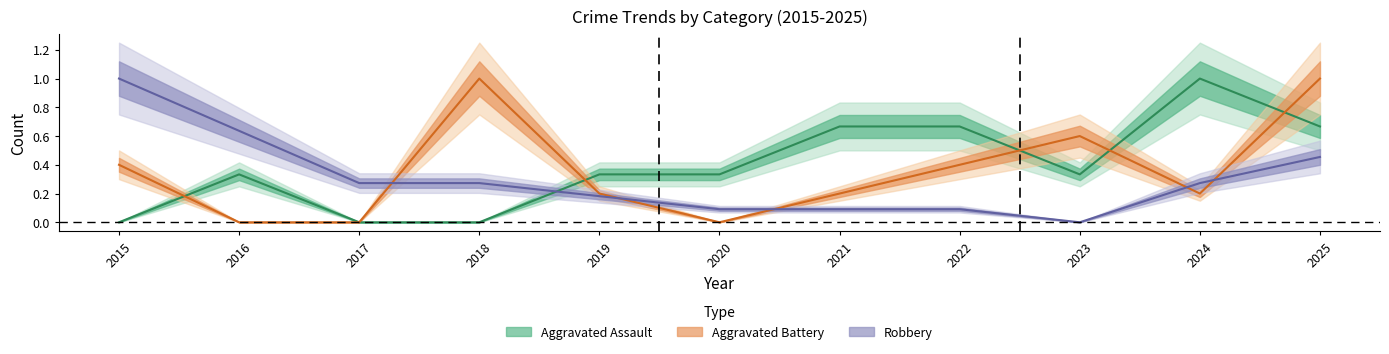

How many positive values does the Aggravated Assault series have?

8